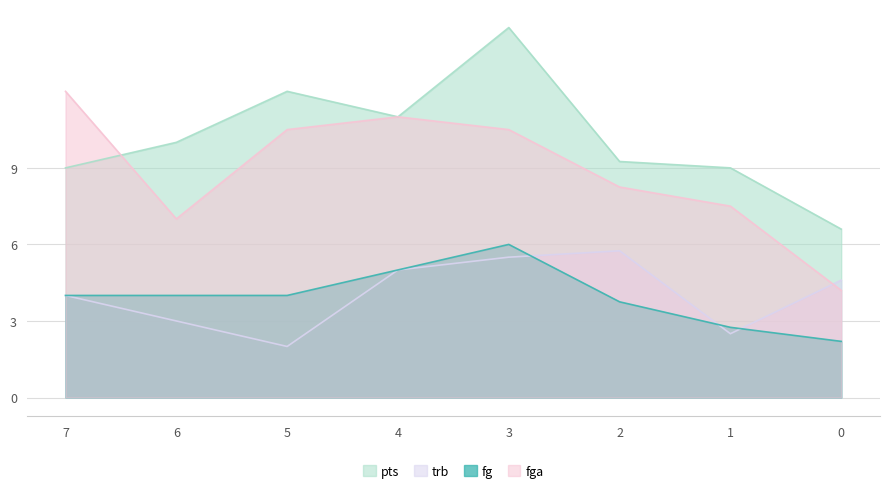

How many lines are shown in the chart?

4